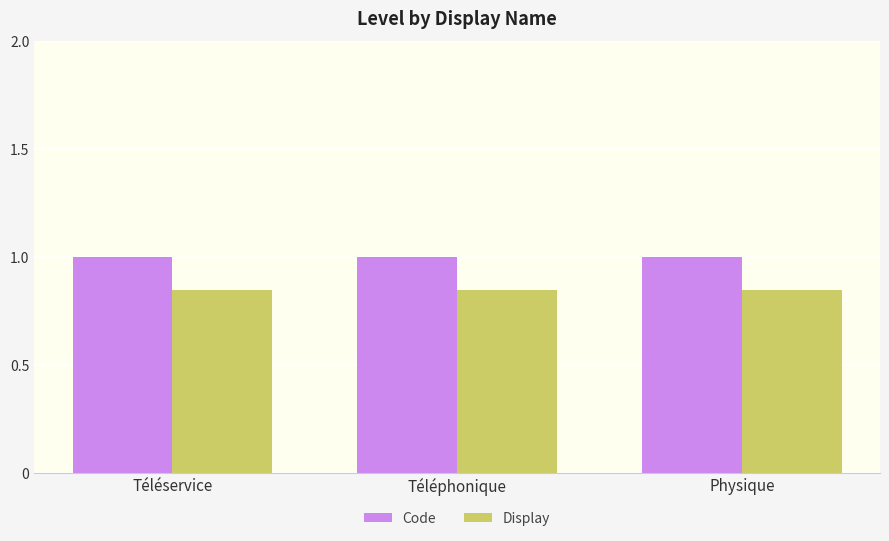

Rank the series at Physique from lowest to highest value.

Display, Code